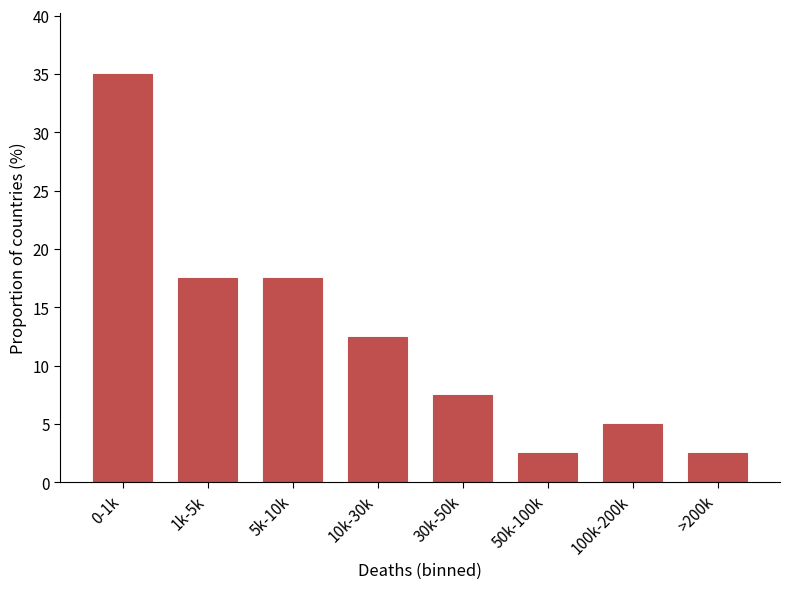

Reading left to right, list all the values displayed in this chart.

0-1k=35.0	1k-5k=17.5	5k-10k=17.5	10k-30k=12.5	30k-50k=7.5	50k-100k=2.5	100k-200k=5.0	>200k=2.5